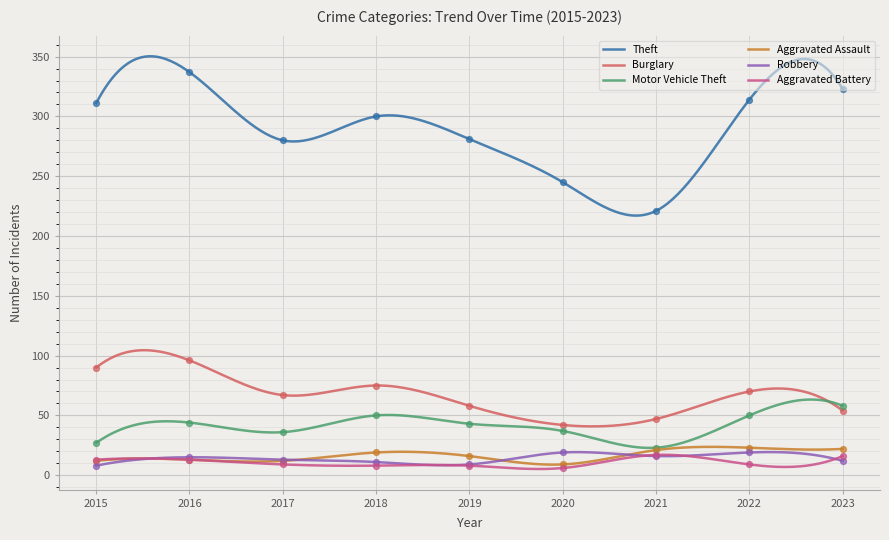

Which series has the largest Y range (max minus min)?

Theft